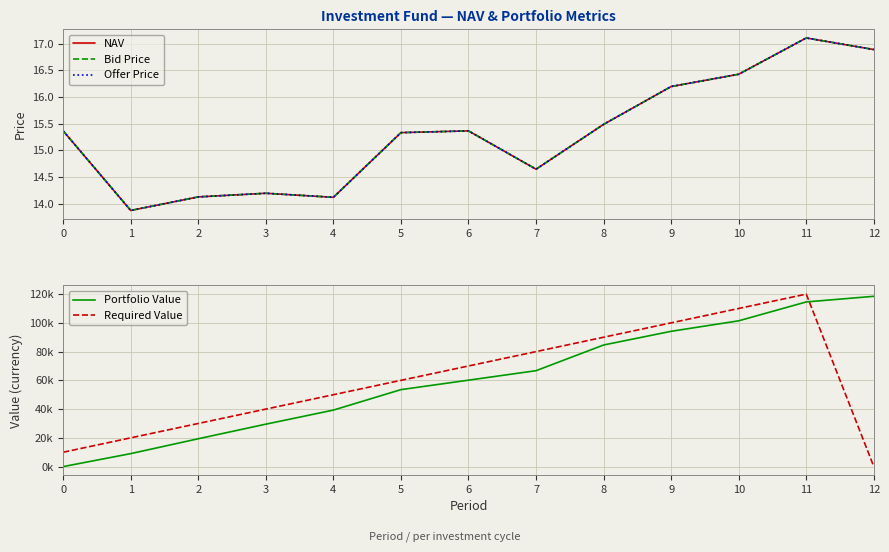

At which label does Required Value first exceed 60000?

6